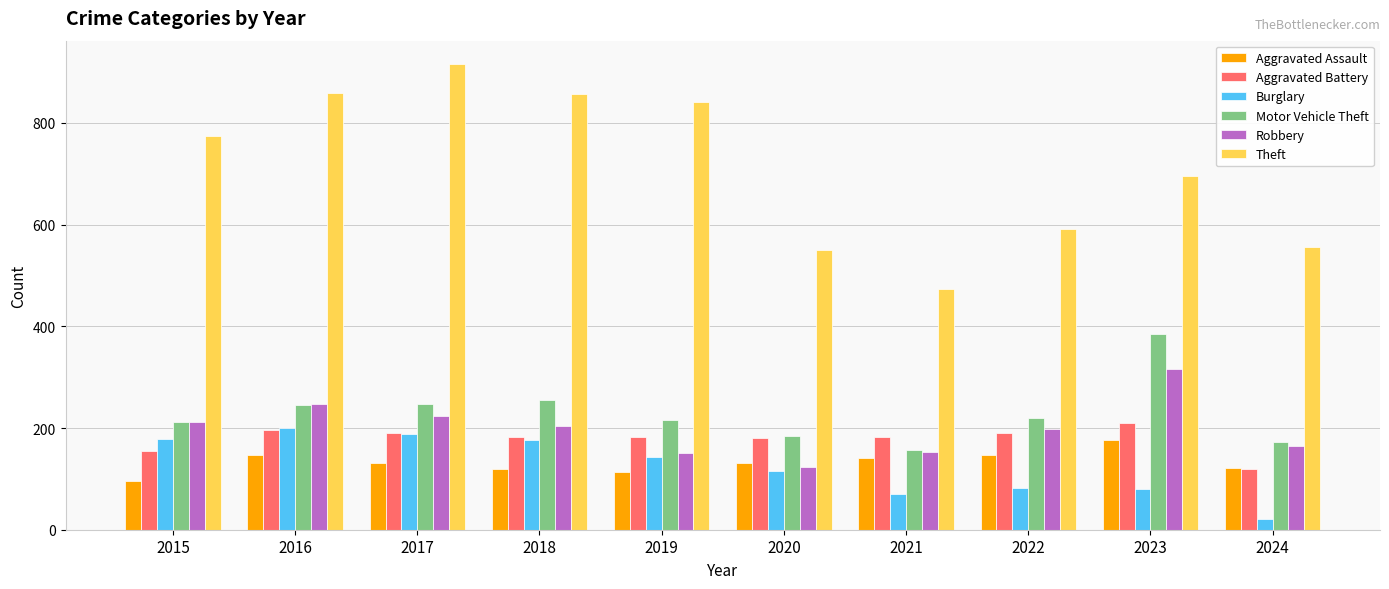

True or false: Aggravated Battery has a value of 182 at 2019.

True